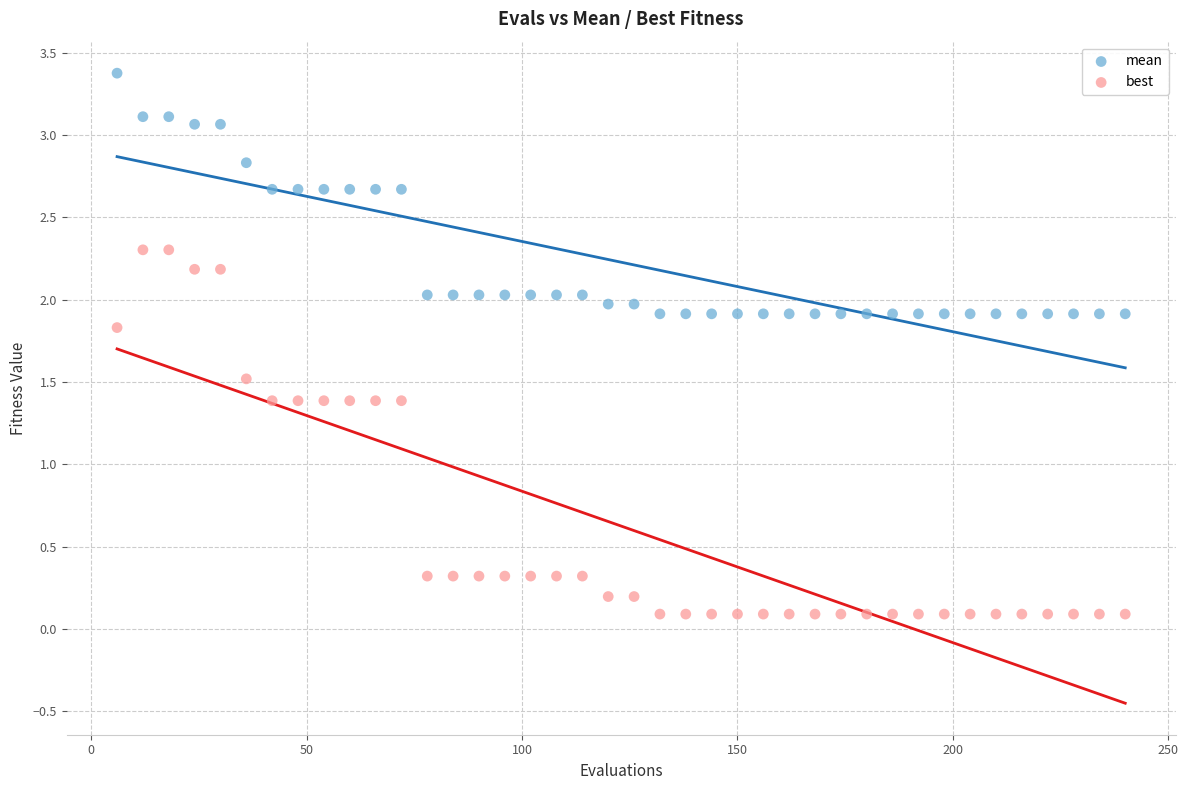

What are all the series names shown in the legend?

mean, best